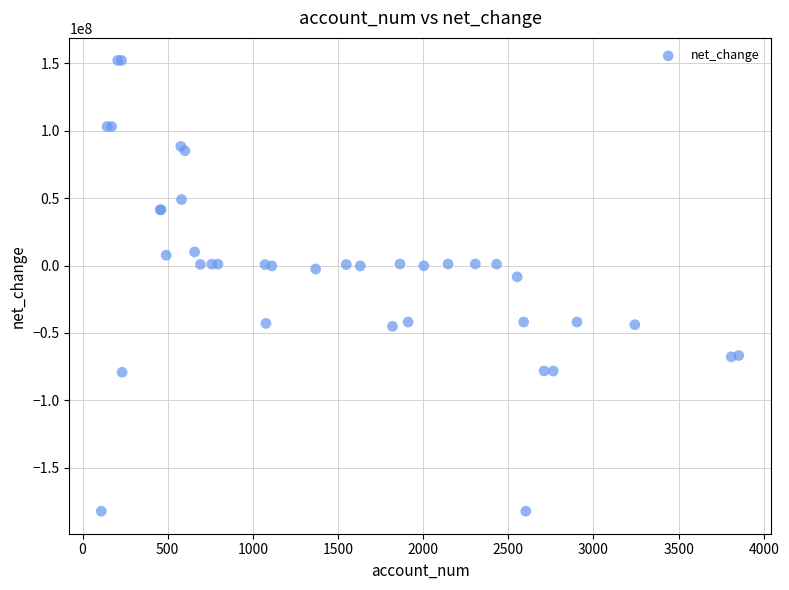

What Y value in the scatter plot is closest to -15050000?

-8400000